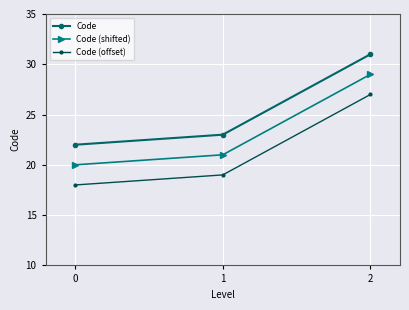

What is the average value of the Code series?

25